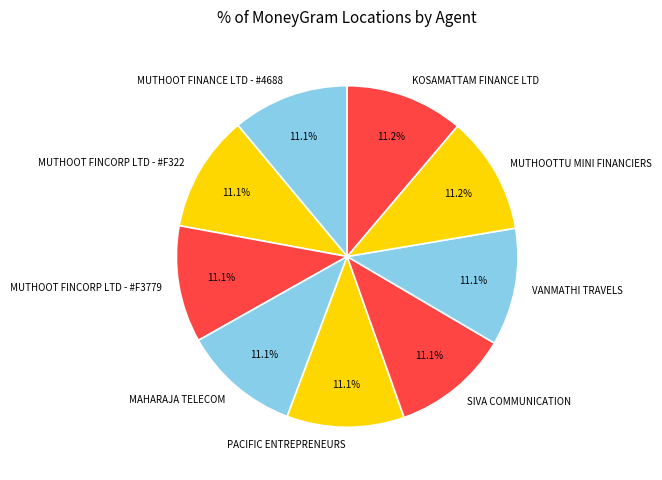

What percentage is the MUTHOOTTU MINI FINANCIERS slice, to the nearest percent?

11%